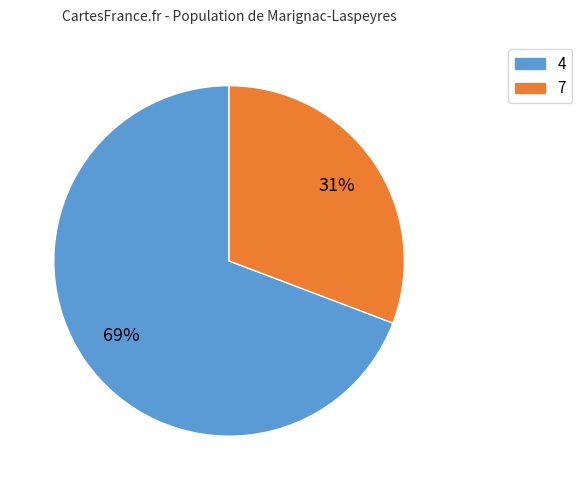

Which category has the biggest portion of the pie?

4